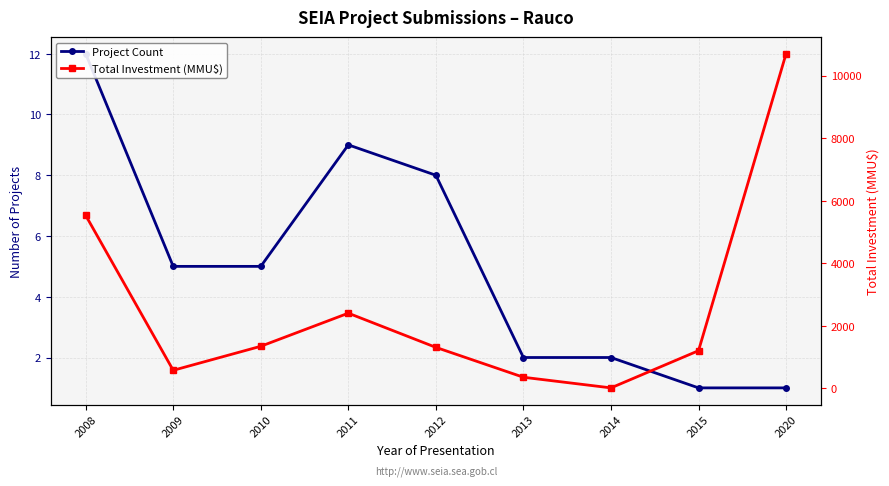

At how many categories does at least one series exceed 38?

8